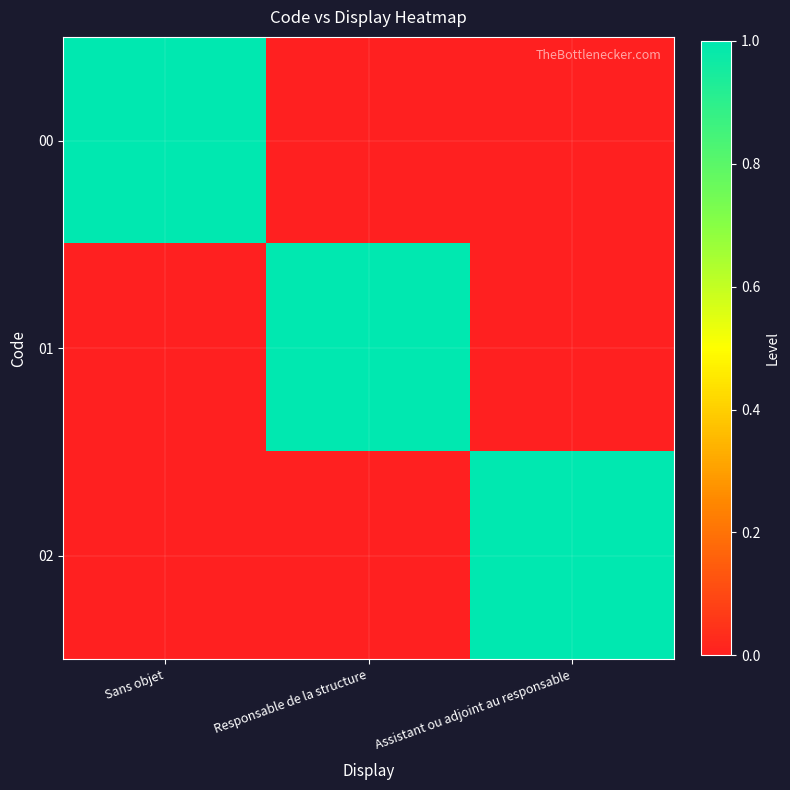

Reading left to right, list all the values displayed in this chart.

00: Sans objet=1	Responsable de la structure=0	Assistant ou adjoint au responsable=0
01: Sans objet=0	Responsable de la structure=1	Assistant ou adjoint au responsable=0
02: Sans objet=0	Responsable de la structure=0	Assistant ou adjoint au responsable=1